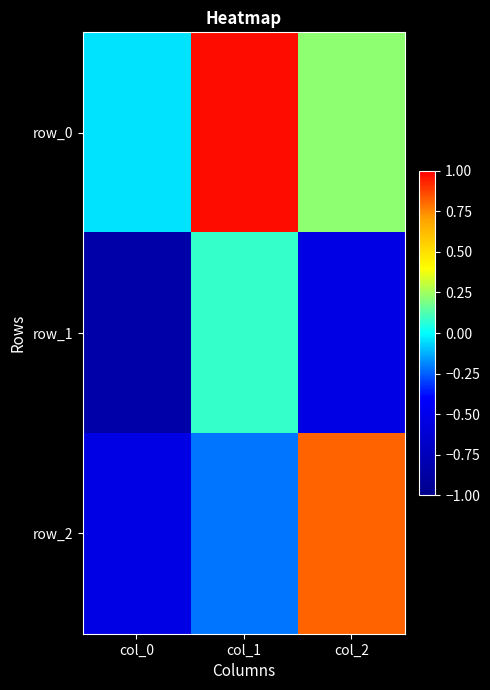

Is the value of row_2 at col_0 greater than the value of row_0 at col_2?

No